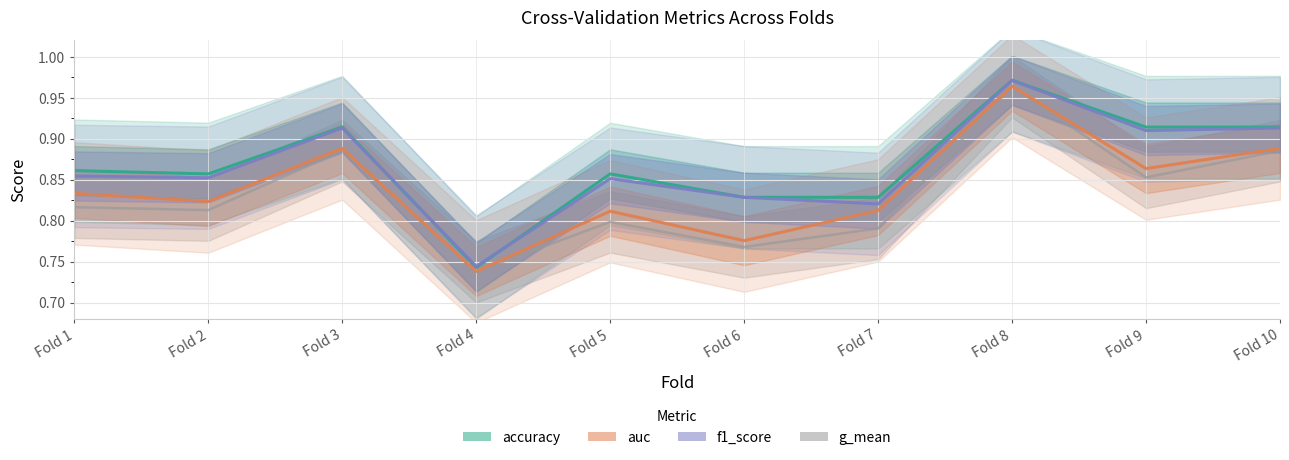

How many intersections are there between f1_score and accuracy?

2